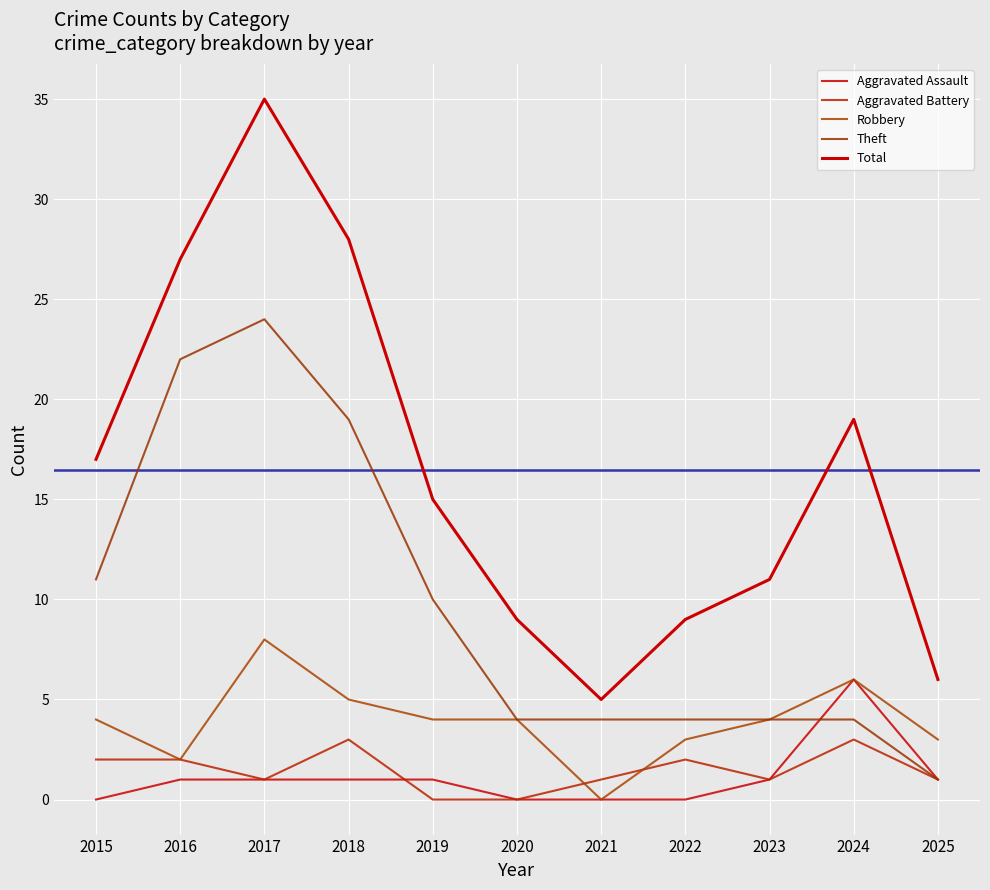

Which category has the lowest value in the Theft series?

2025